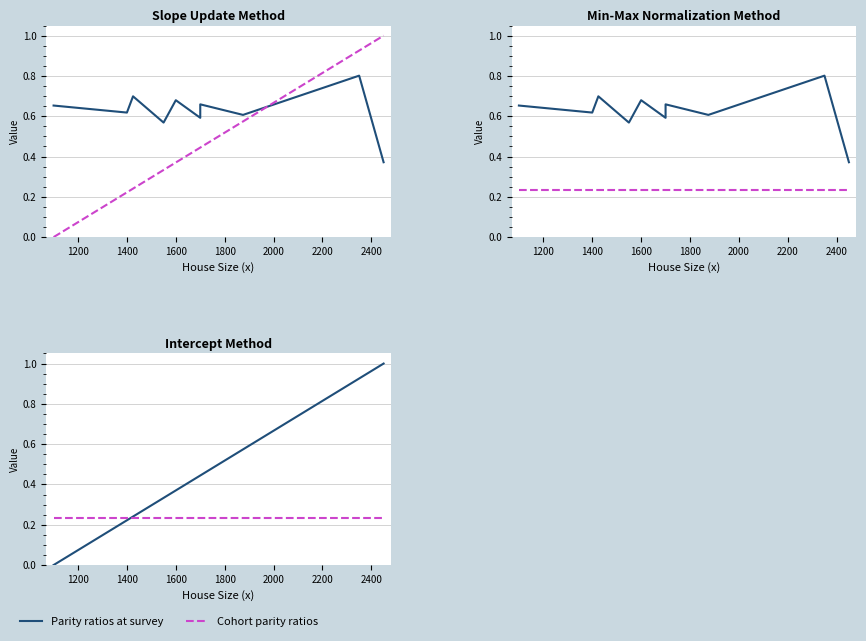

What is the label of the 5th point from the left?

1600